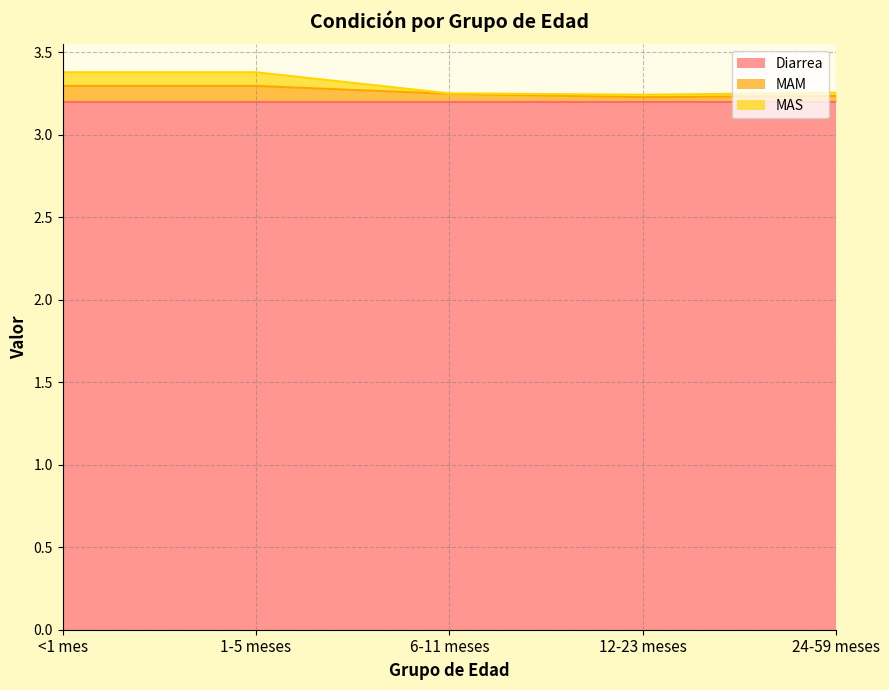

Rank the categories by MAS value from lowest to highest.

12-23 meses, 6-11 meses, 24-59 meses, <1 mes, 1-5 meses